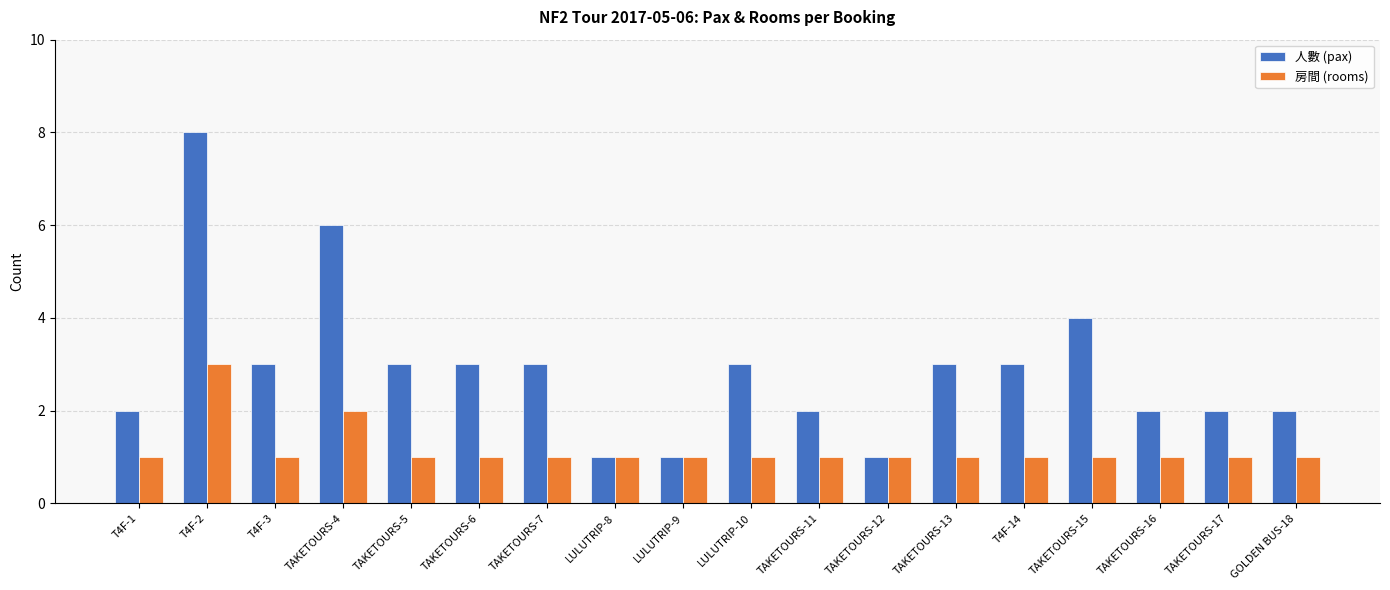

What is the highest value of the 房間 (rooms) series?

3